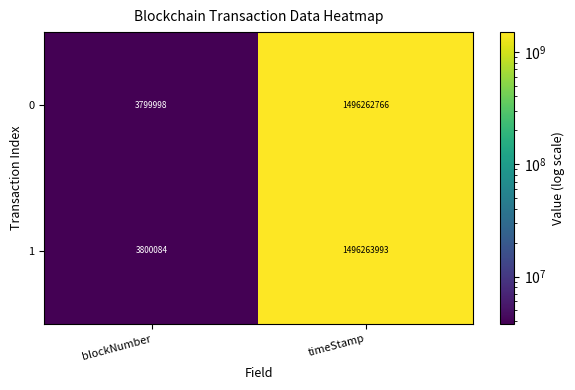

At which label is 1 closest to 750032038?

blockNumber